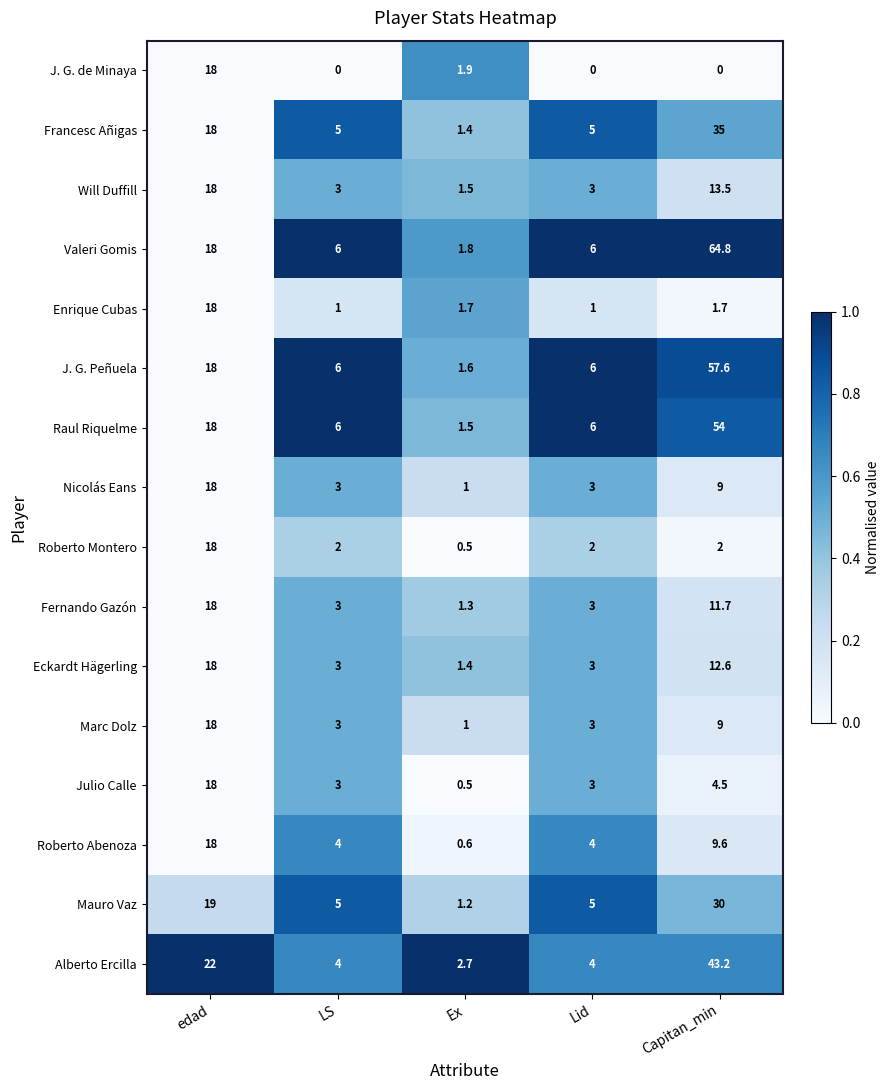

What is the approximate value of Francesc Añigas at edad?

18.0